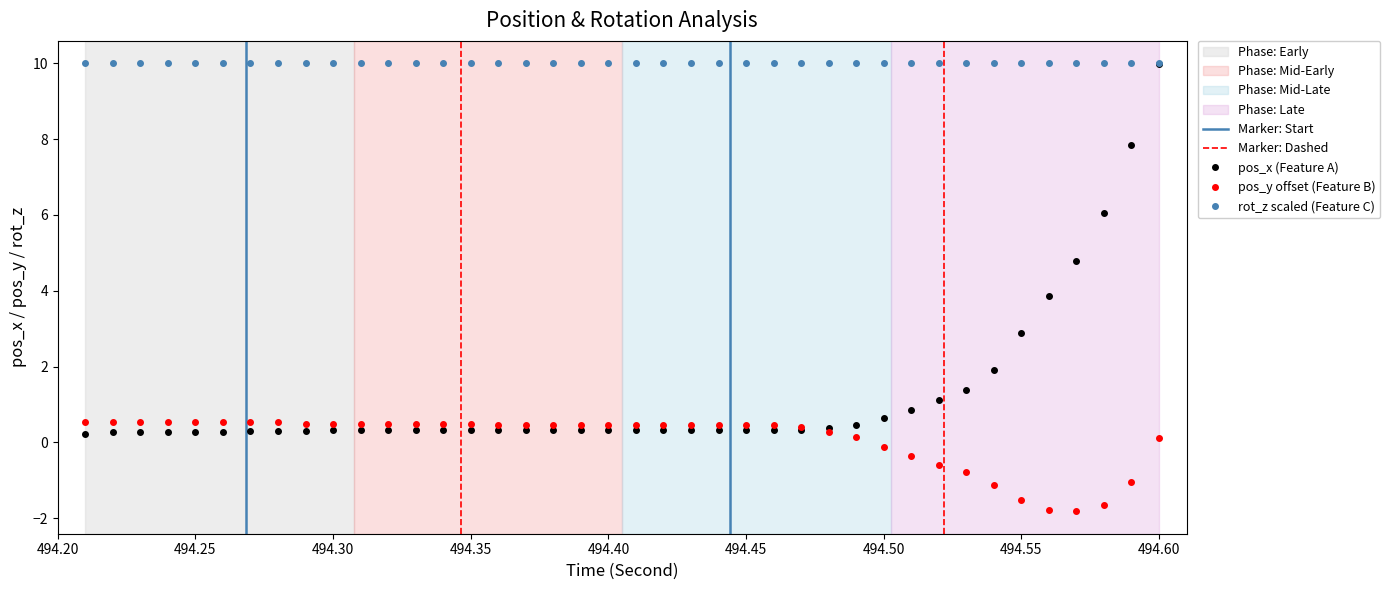

True or false: rot_z scaled (Feature C) and pos_y offset (Feature B) intersect in this chart.

False